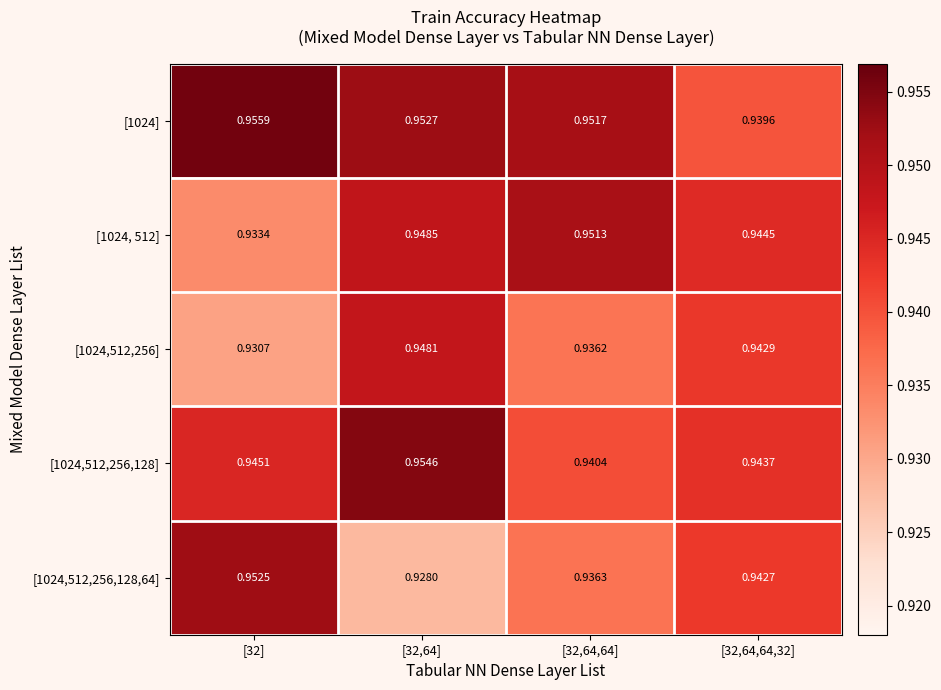

Is the value of [1024] at [32,64,64] greater than the value of [1024,512,256,128,64] at [32,64,64]?

Yes